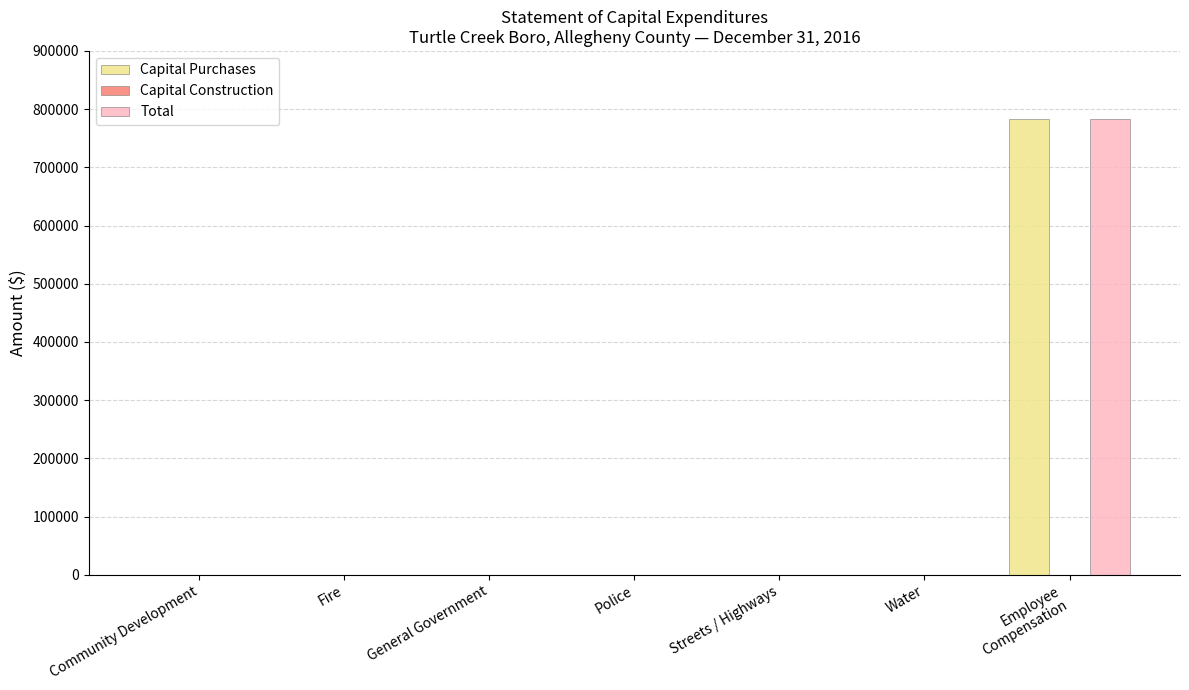

What is the sum of all Total values?

783480